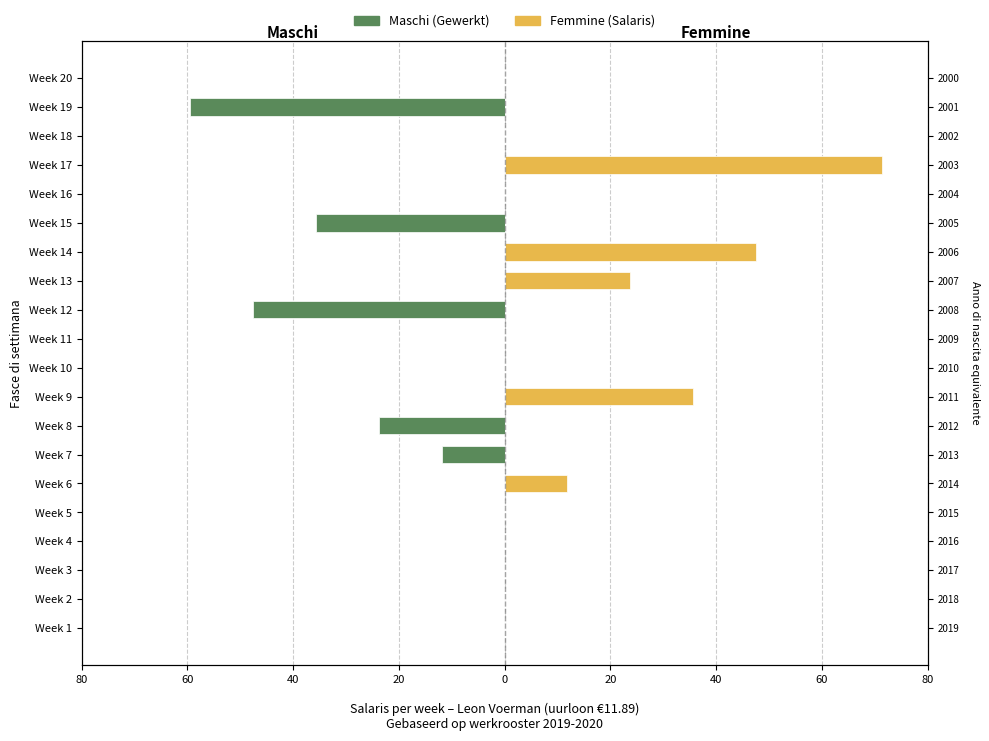

Which series has the largest total across all categories?

Femmine